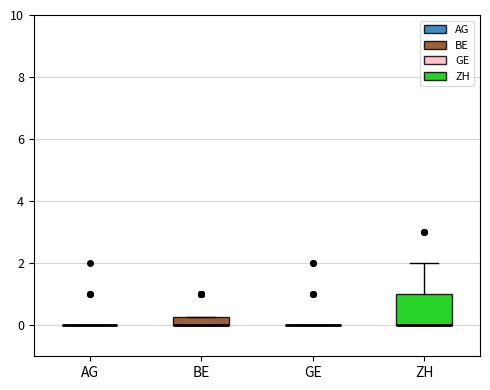

Where is the lower edge of the box for BE on the y-axis? The values are not printed on the chart, so give them approximately, as read against the axis.

0.0